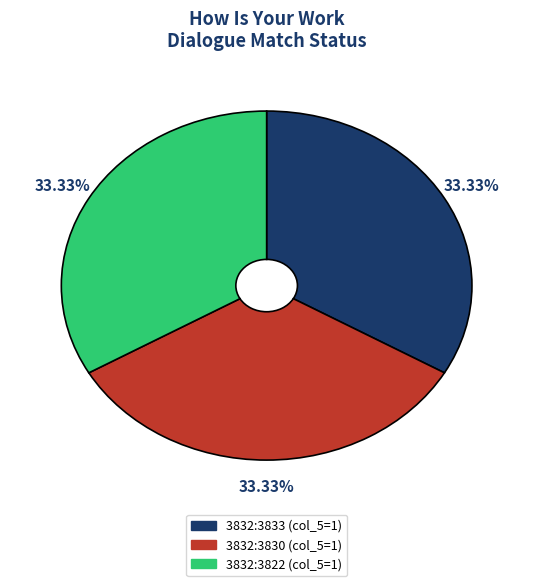

Is there any slice that represents more than half of the pie?

No